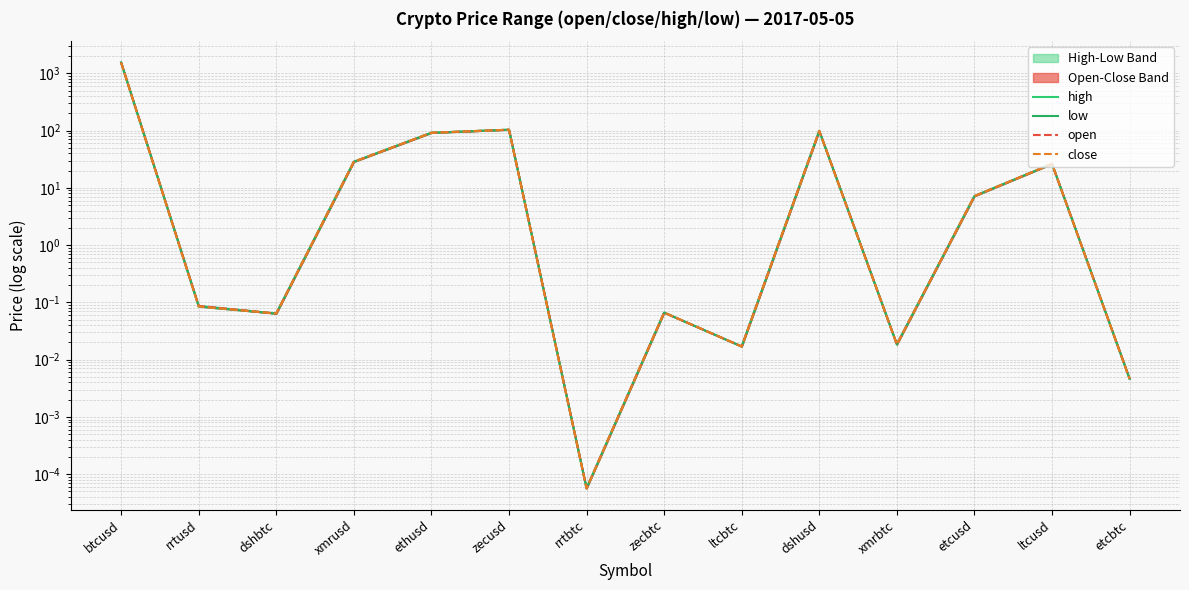

What is the average value of the high series?

135.9